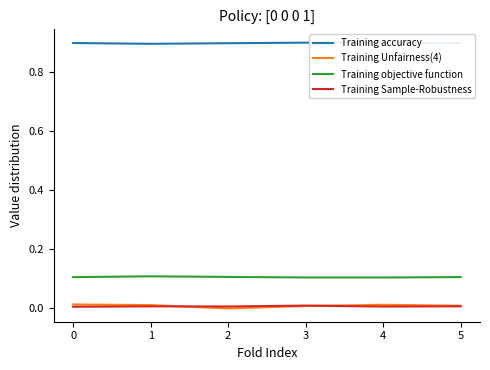

What are all the series names shown in the legend?

Training accuracy, Training Unfairness(4), Training objective function, Training Sample-Robustness